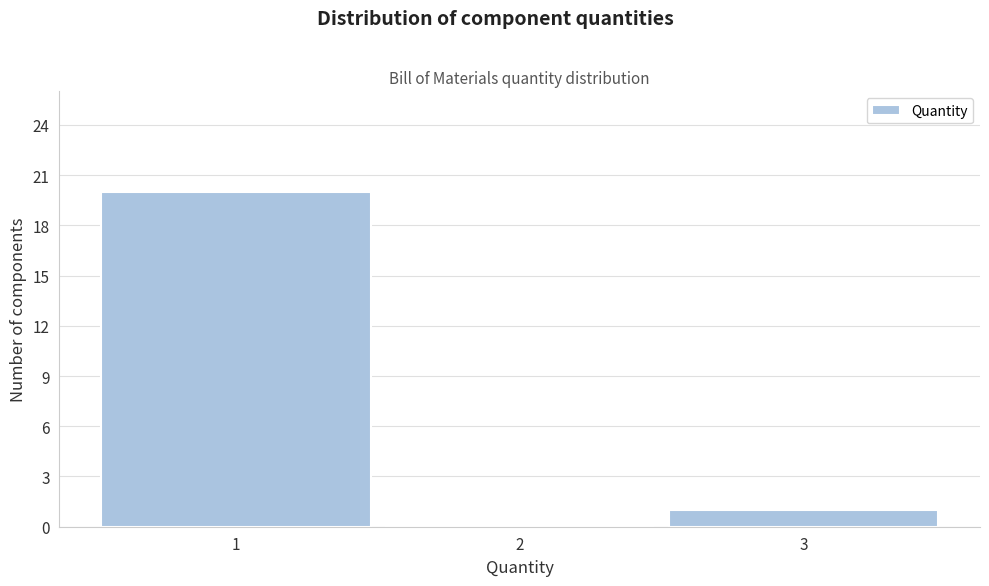

Reading left to right, transcribe this chart: for each bar, give the range it covers on the x-axis and its height. The values are not printed on the chart, so give them approximately, as read against the axis.

0.5 to 1.5: 20
1.5 to 2.5: 0
2.5 to 3.5: 1